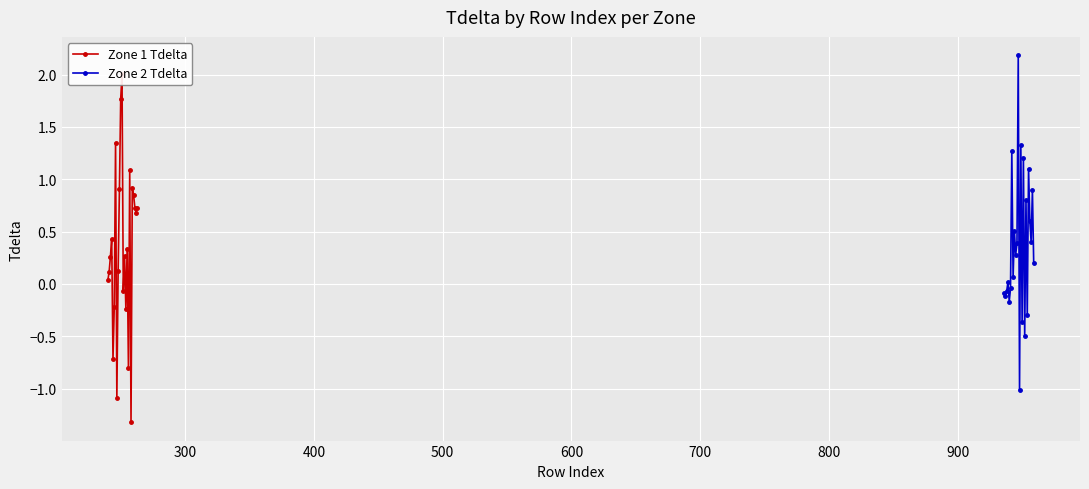

What is the maximum value for Zone 2 Tdelta?

2.2